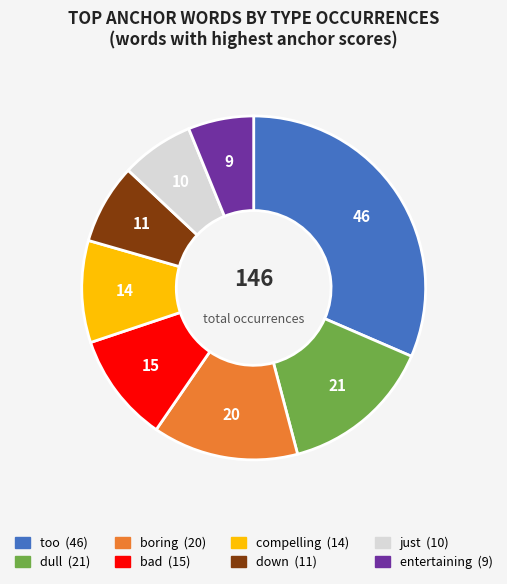

Which slice is the smallest?

entertaining